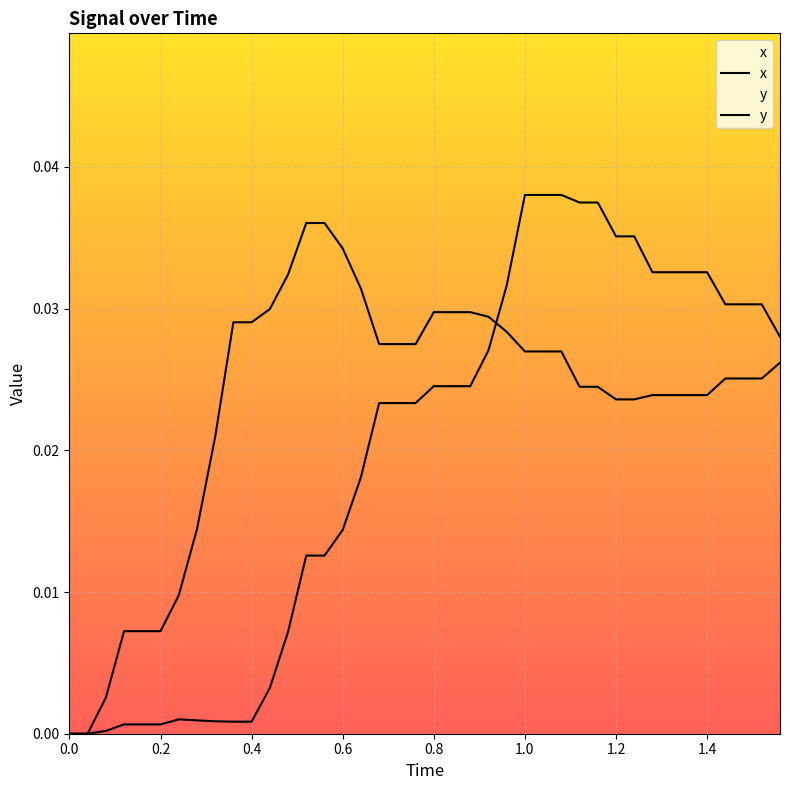

At how many categories does at least one series exceed 0?

38